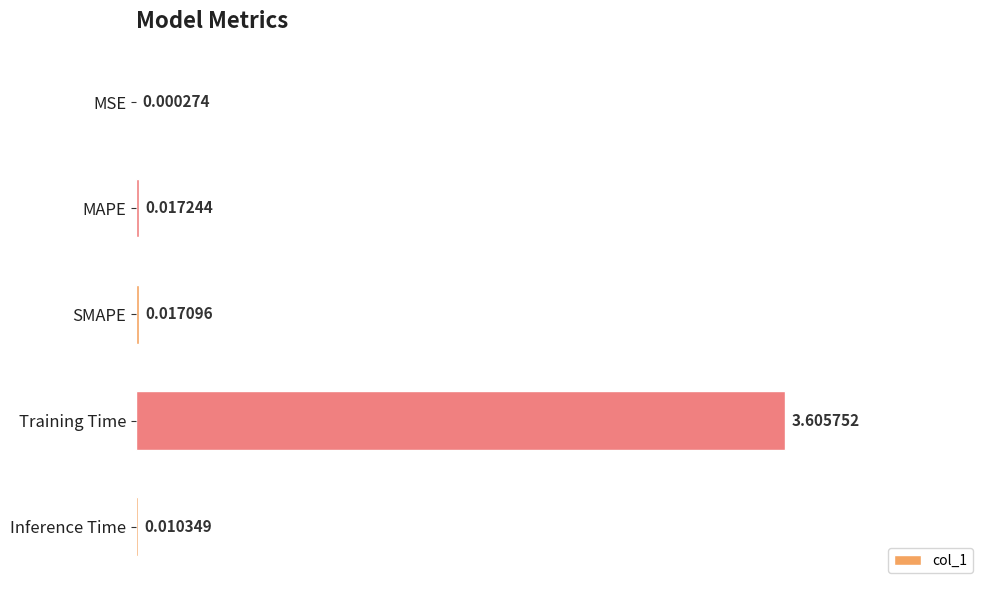

Which has a higher value, Training Time or MAPE?

Training Time